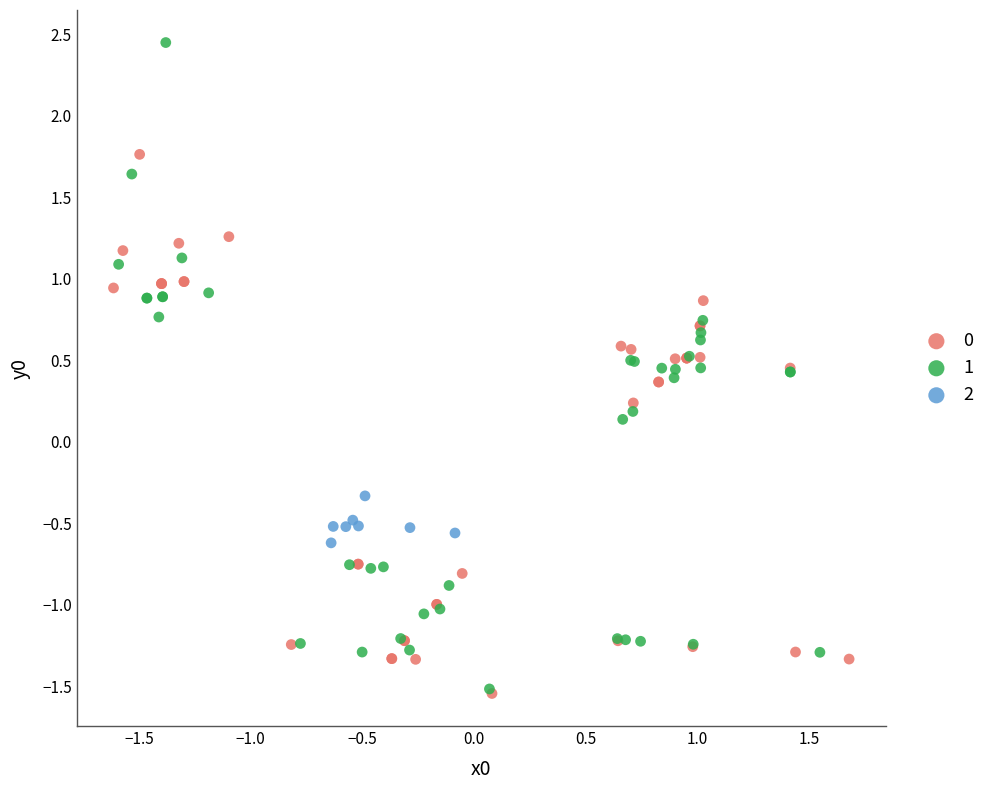

Which series reaches the maximum Y coordinate?

1